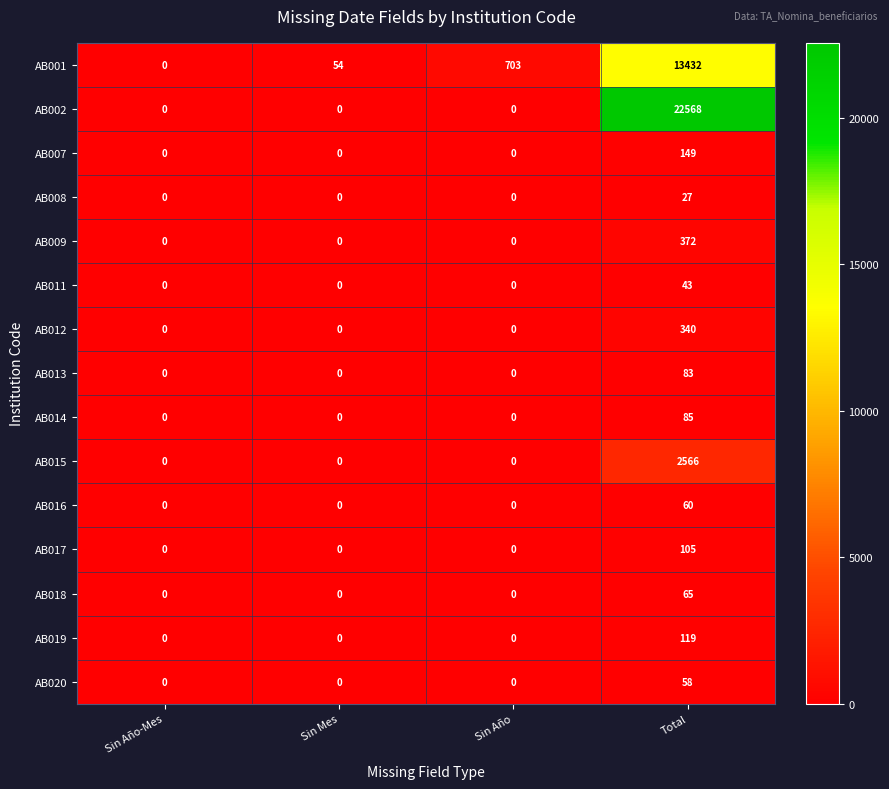

At how many categories does at least one series exceed 22033?

1